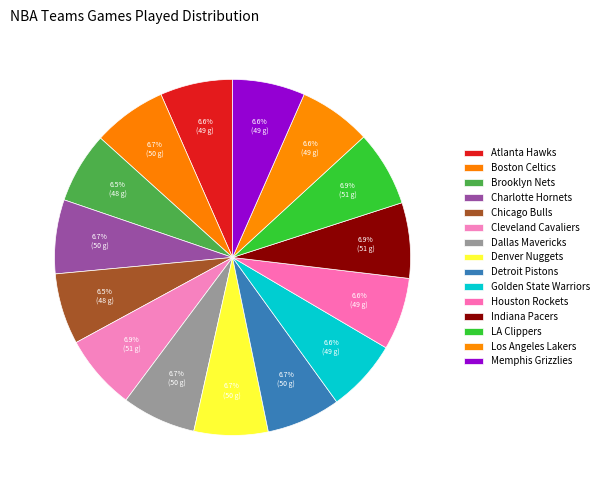

What is the smallest slice in the pie chart?

Brooklyn Nets